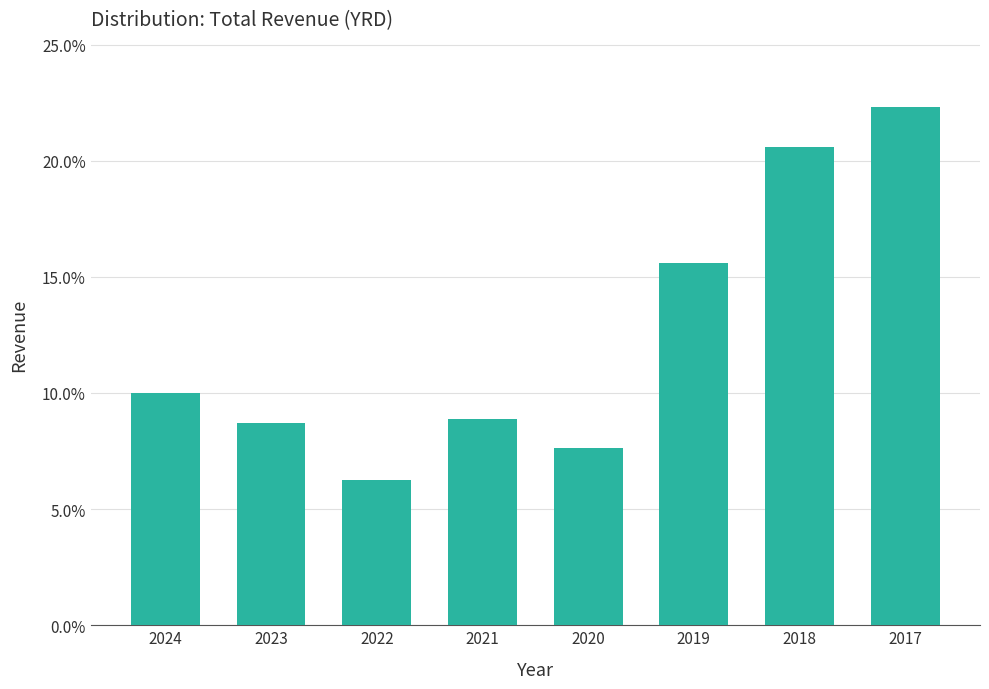

Does the chart contain stacked bars?

No